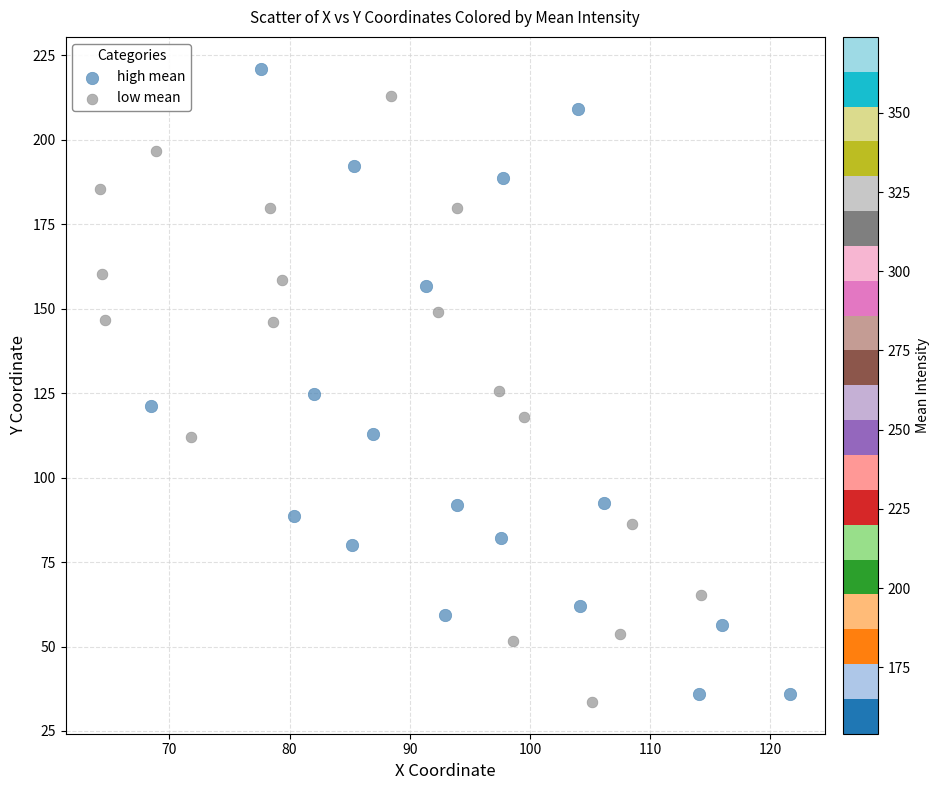

Which series has the widest spread of Y values?

high mean